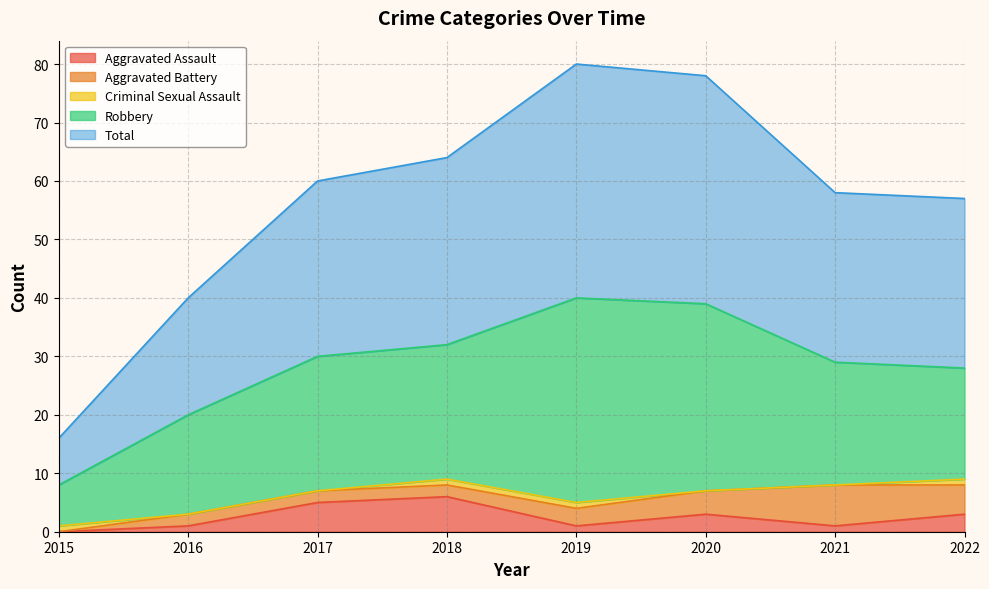

True or false: Total has more than 1 points higher than both neighbors.

False